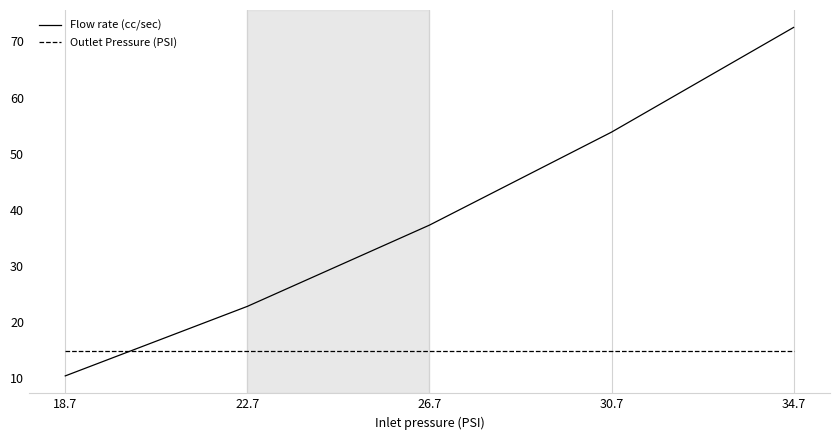

What is the highest value of the Flow rate (cc/sec) series?

72.5